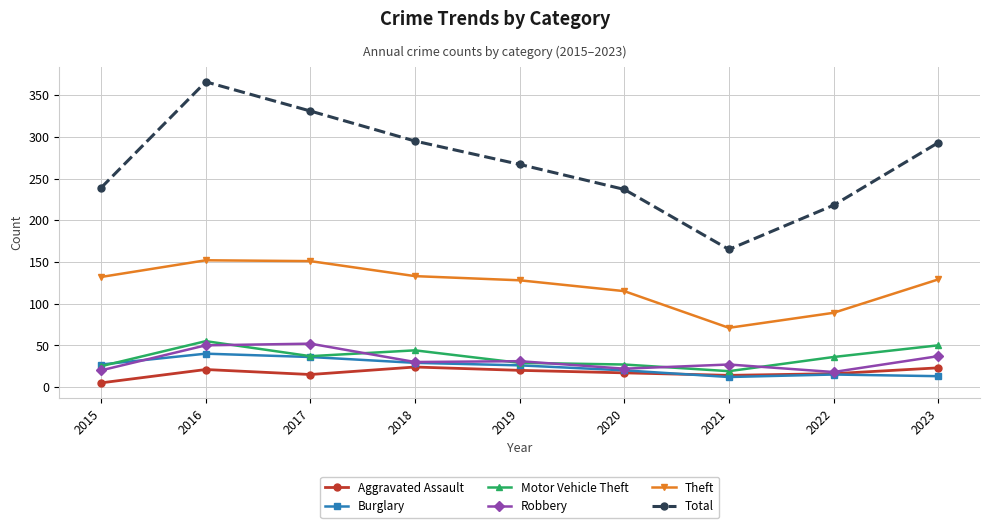

Read the Theft value at 2023.

129